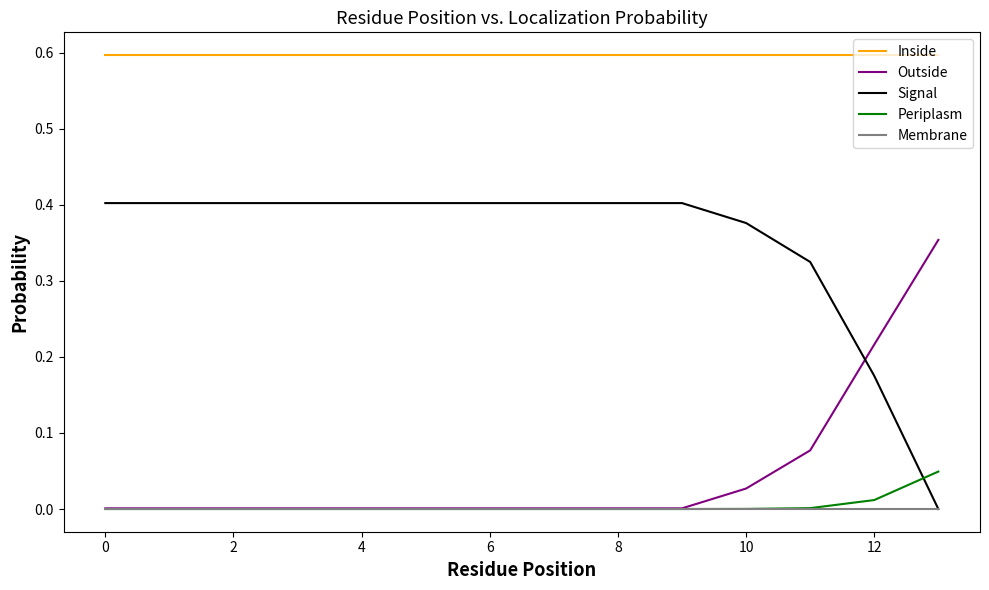

Rank the series by their maximum value, from lowest to highest.

Membrane, Periplasm, Outside, Signal, Inside